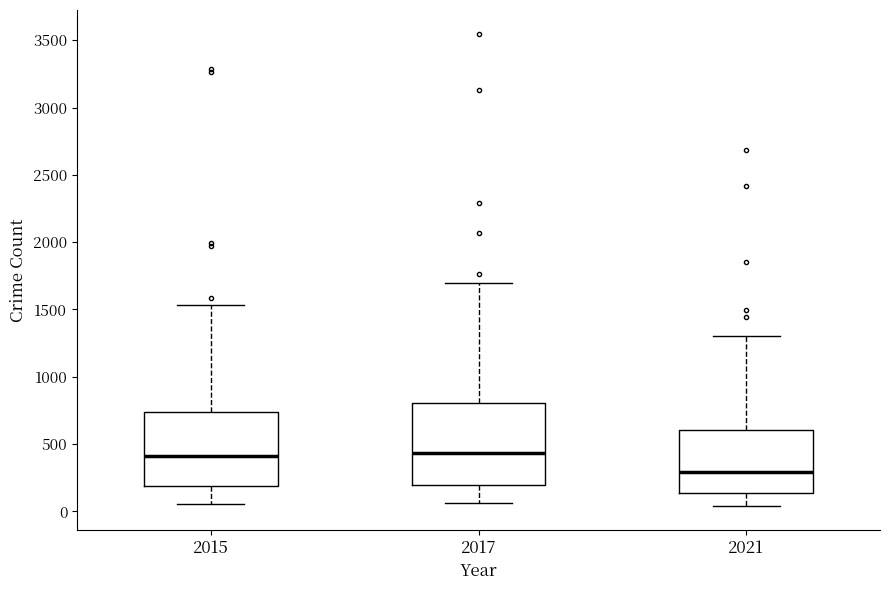

Reading left to right, transcribe this box plot: for each box, give where its median line is, the range the box spans, and where its two whiskers end, as read against the y-axis. The values are not printed on the chart, so give them approximately, as read against the axis.

2015: median 400, box 200 to 750, whiskers 50 to 1550
2017: median 450, box 200 to 800, whiskers 50 to 1700
2021: median 300, box 150 to 600, whiskers 50 to 1300